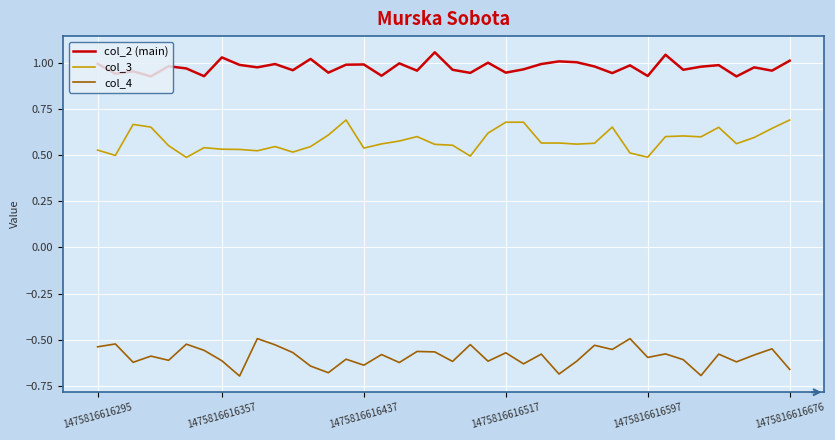

Which series has the largest total across all categories?

col_2 (main)